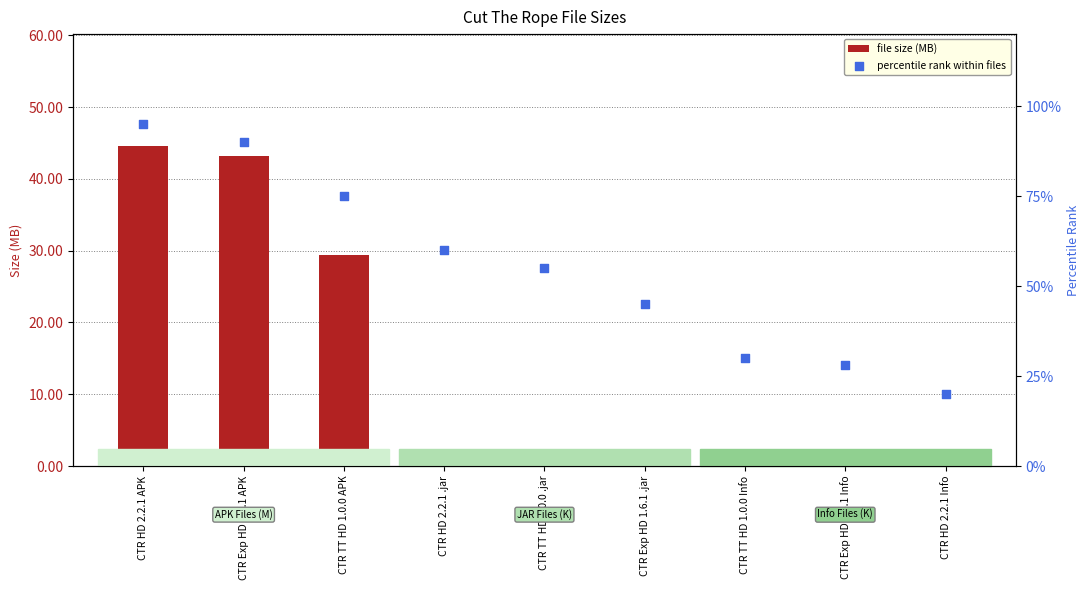

Which series has the largest Y range (max minus min)?

percentile rank within files